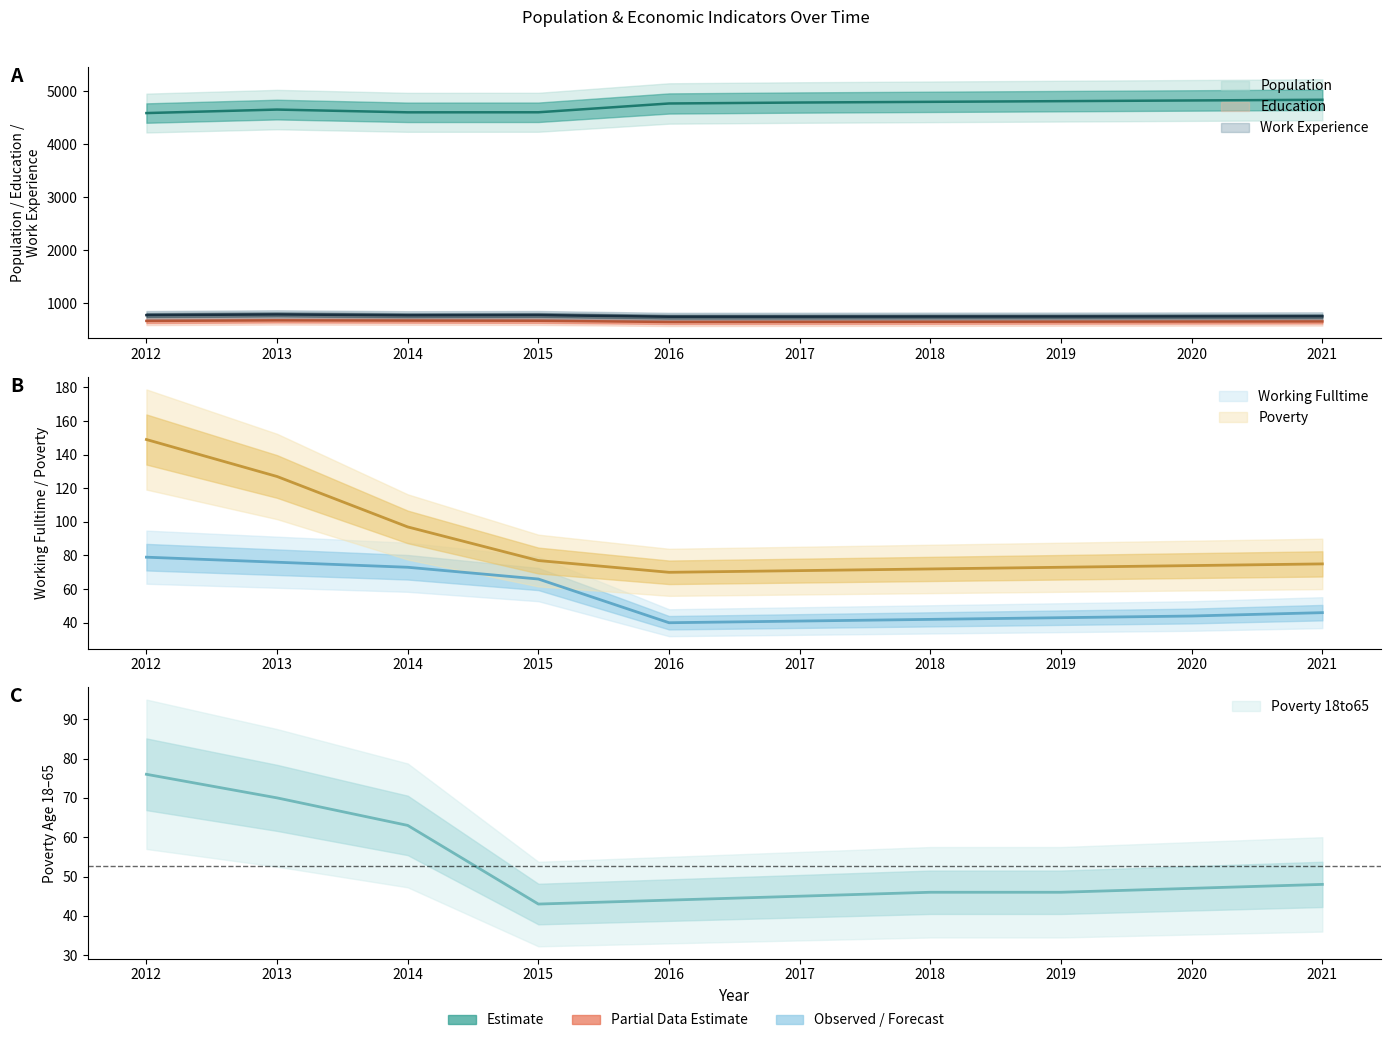

True or false: Working_Fulltime has a value of 129 at 2012.

False